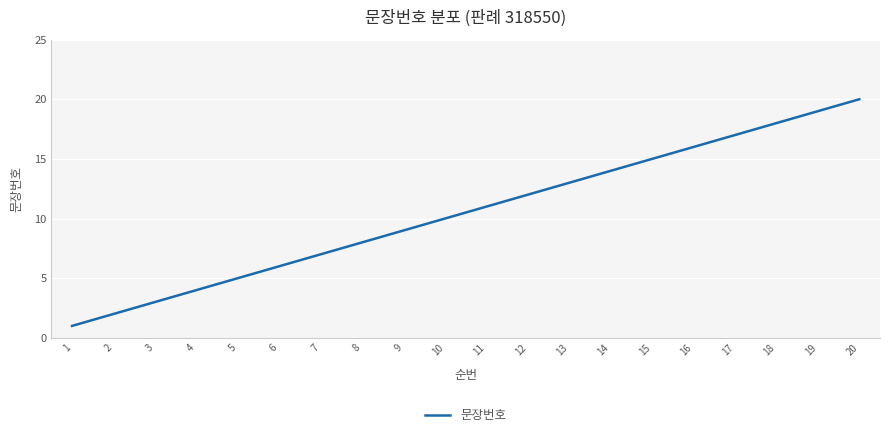

At which label is the value closest to 10?

10